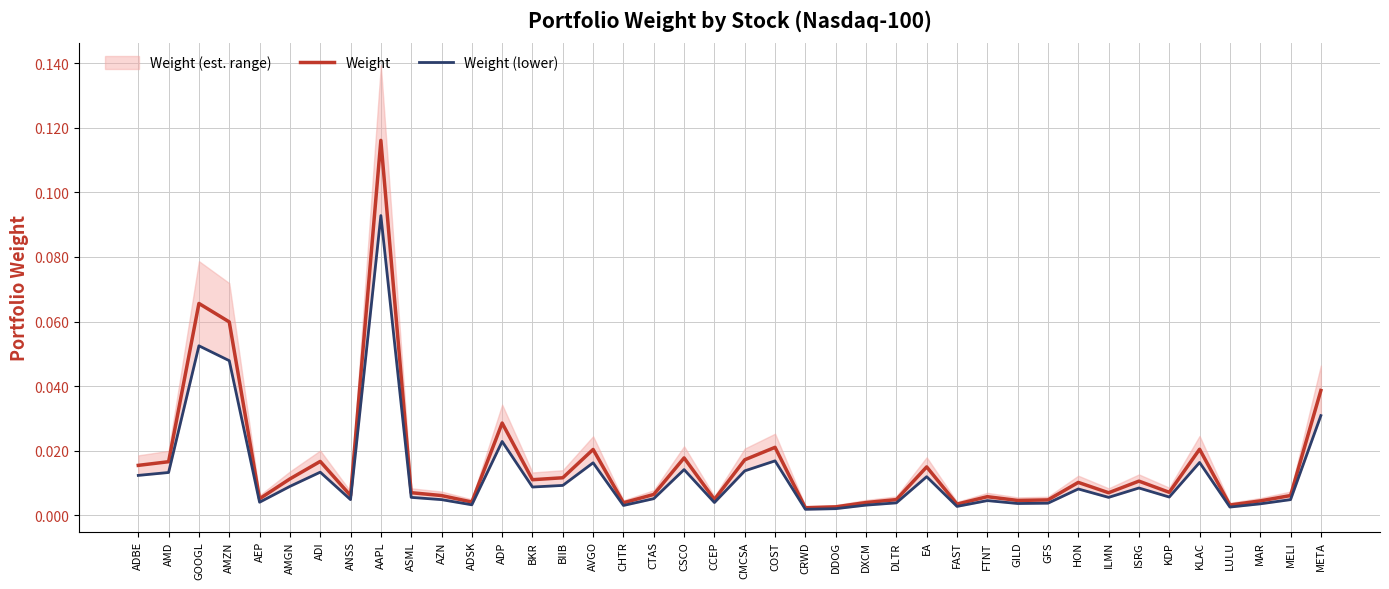

Which category has the highest value in the Weight series?

AAPL